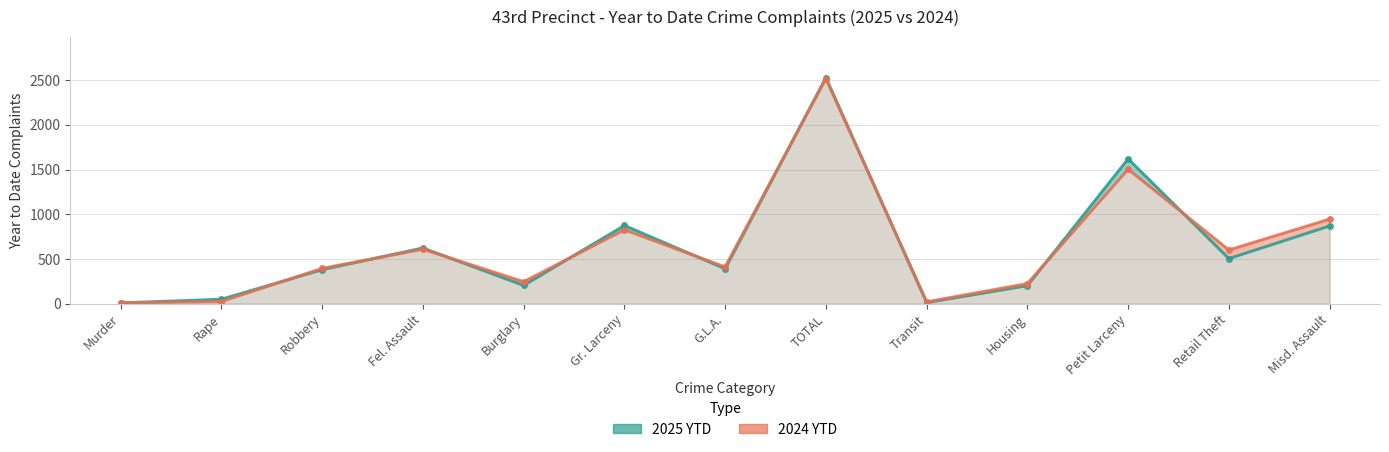

How many values in the 2024 YTD series exceed 410?

6